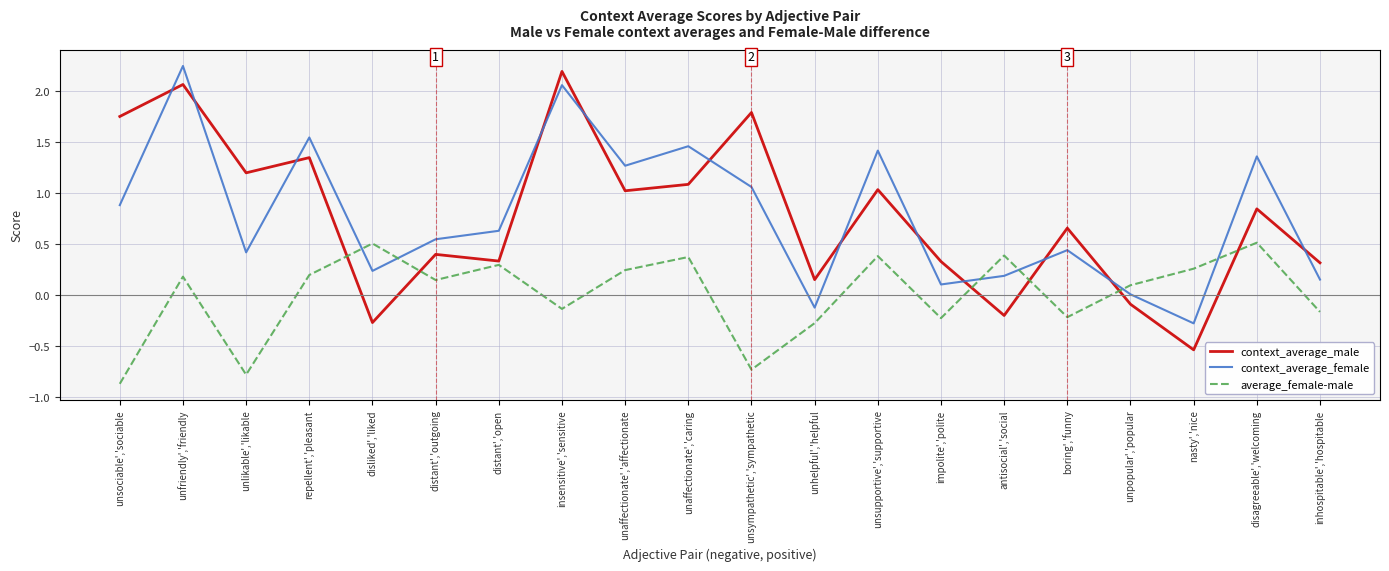

After their last crossing, which series has the higher values: average_female-male or context_average_male?

context_average_male